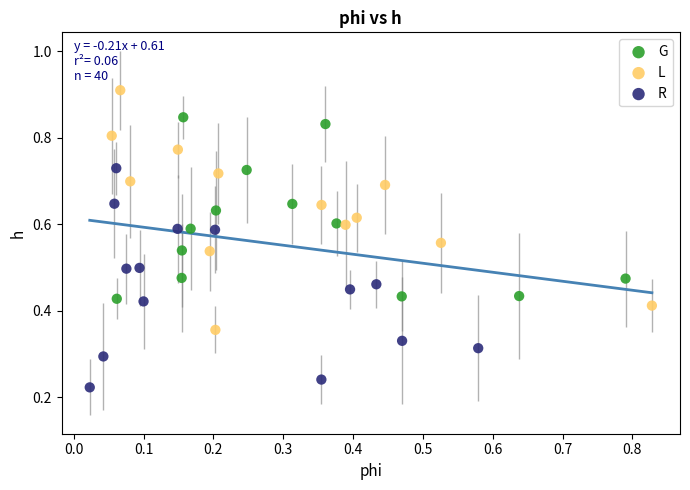

Which series contains the lowest Y value?

R